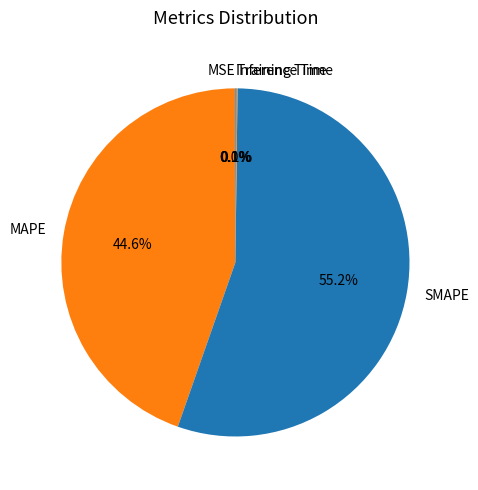

To the nearest percent, what portion does SMAPE represent?

55%